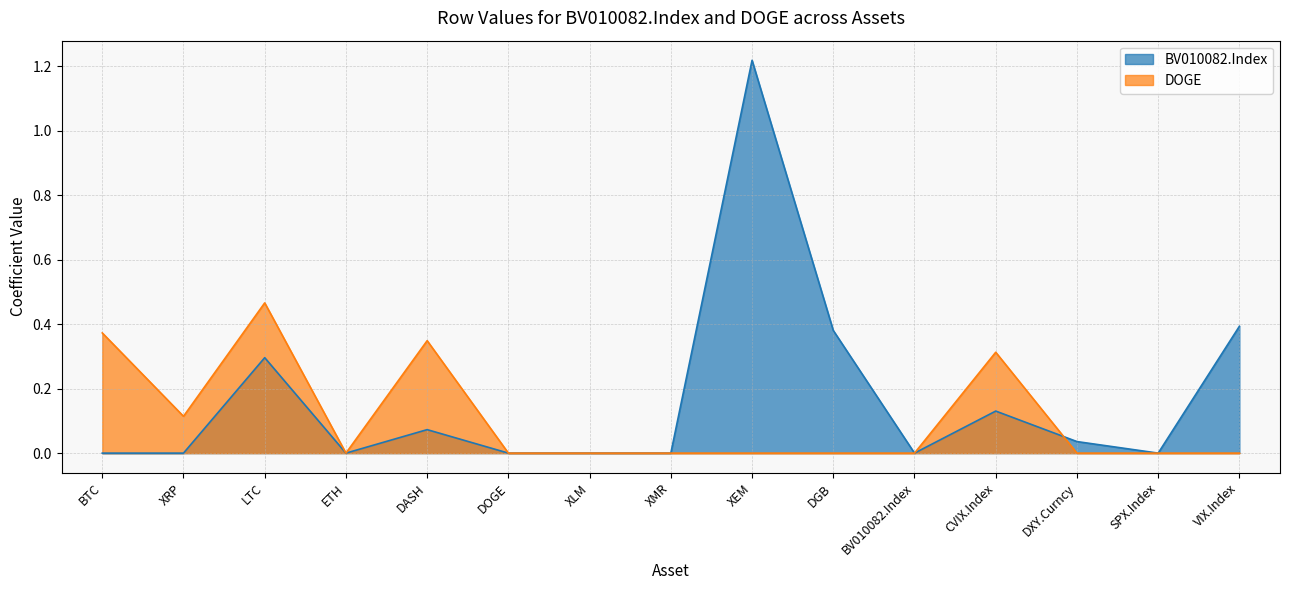

List the series in order of their peak value, highest first.

BV010082.Index, DOGE